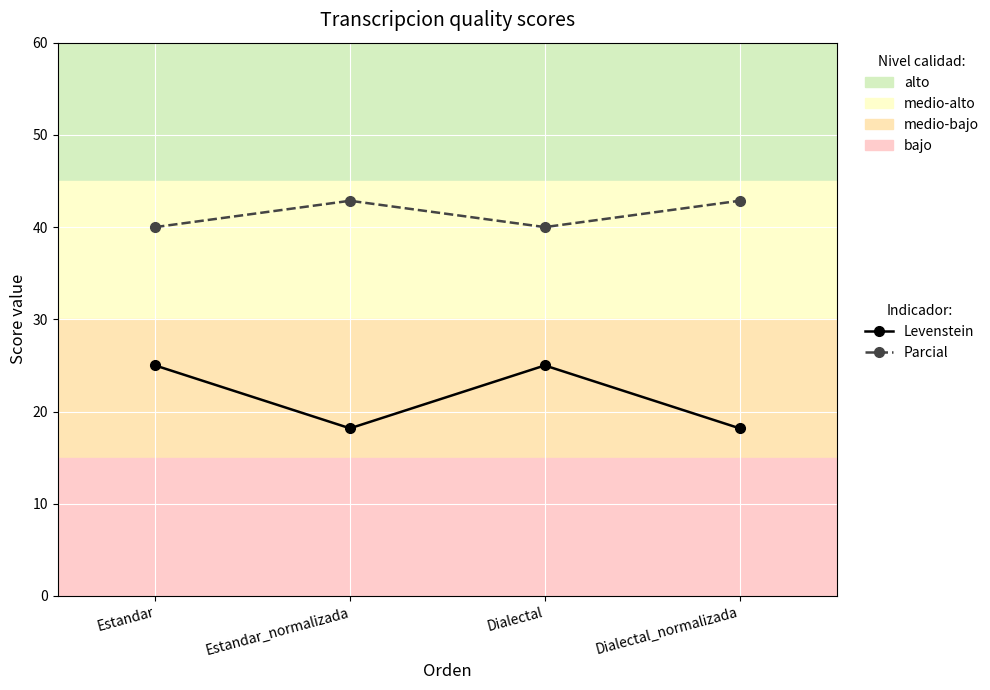

What is the difference between the maximum and second lowest values in the Parcial series?

2.9